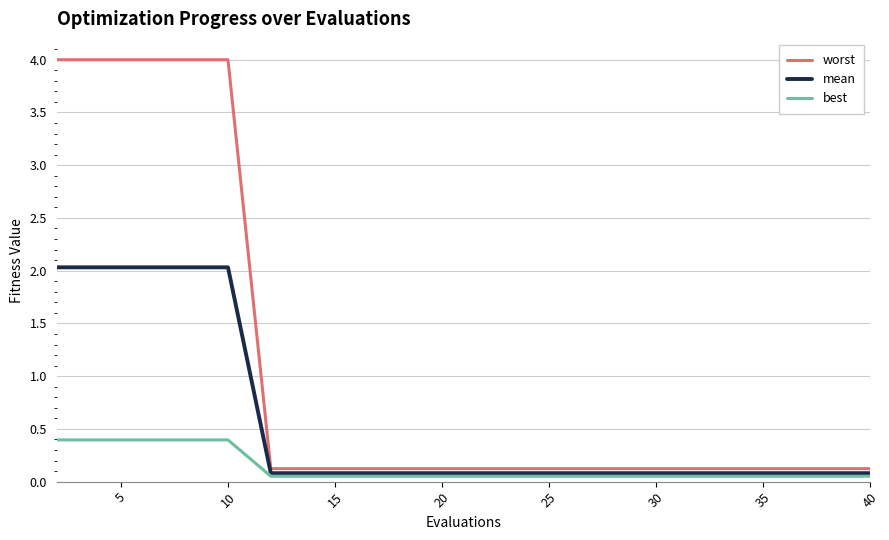

Which series has the widest spread of values?

worst